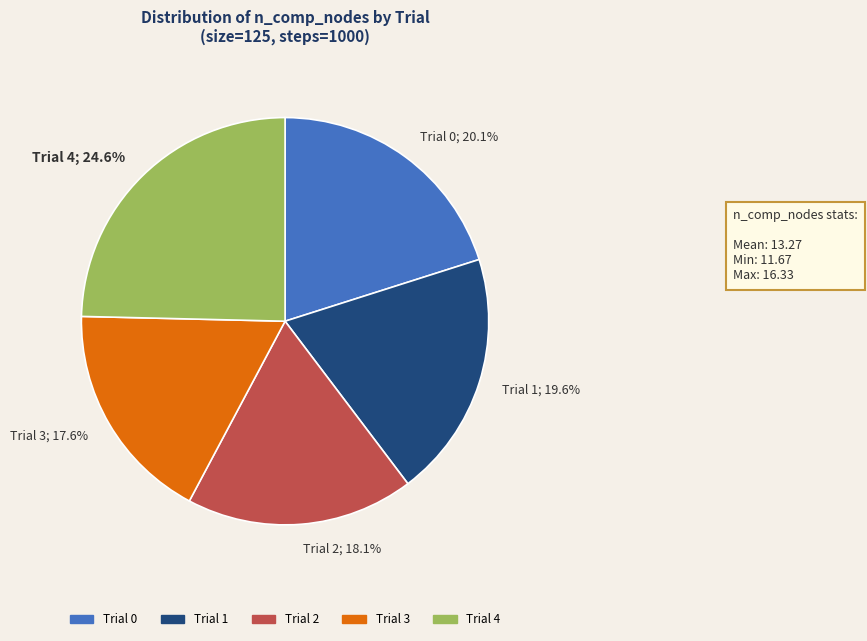

Which has a higher value, Trial 0 or Trial 3?

Trial 0